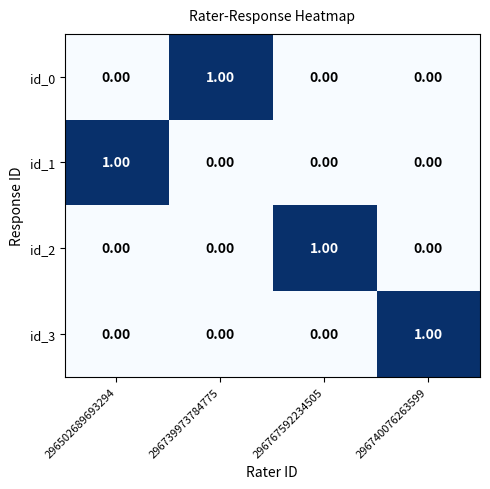

At how many categories does at least one series exceed 0?

4